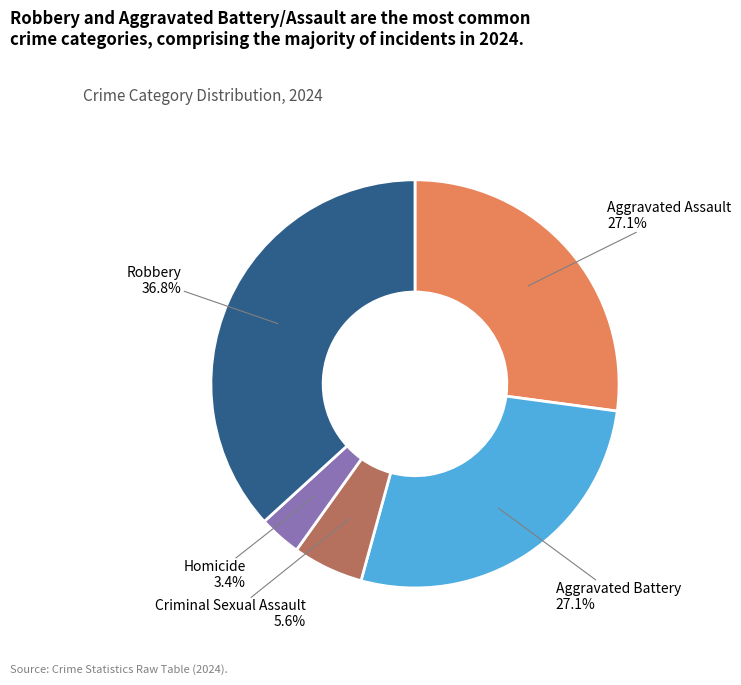

Count the number of slices in the pie.

5